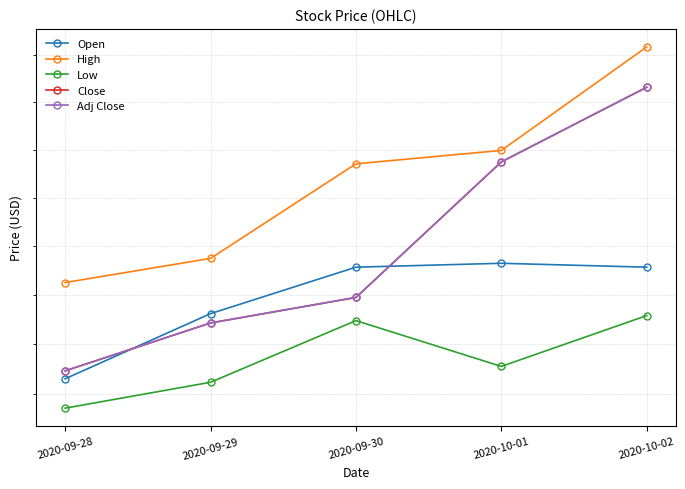

The value of Open at 2020-09-30 is 122.6. True or false?

True